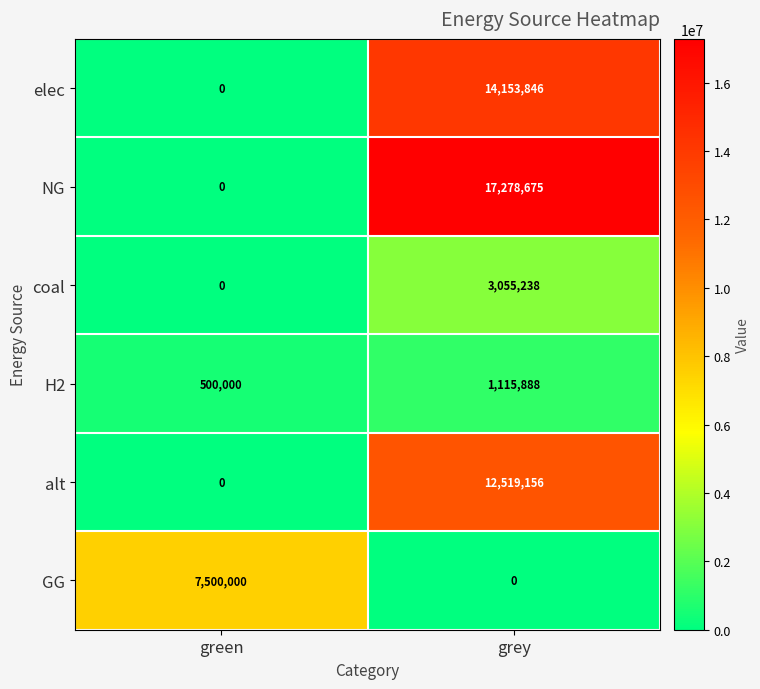

What is the spread (max minus min) of values at grey?

17278675